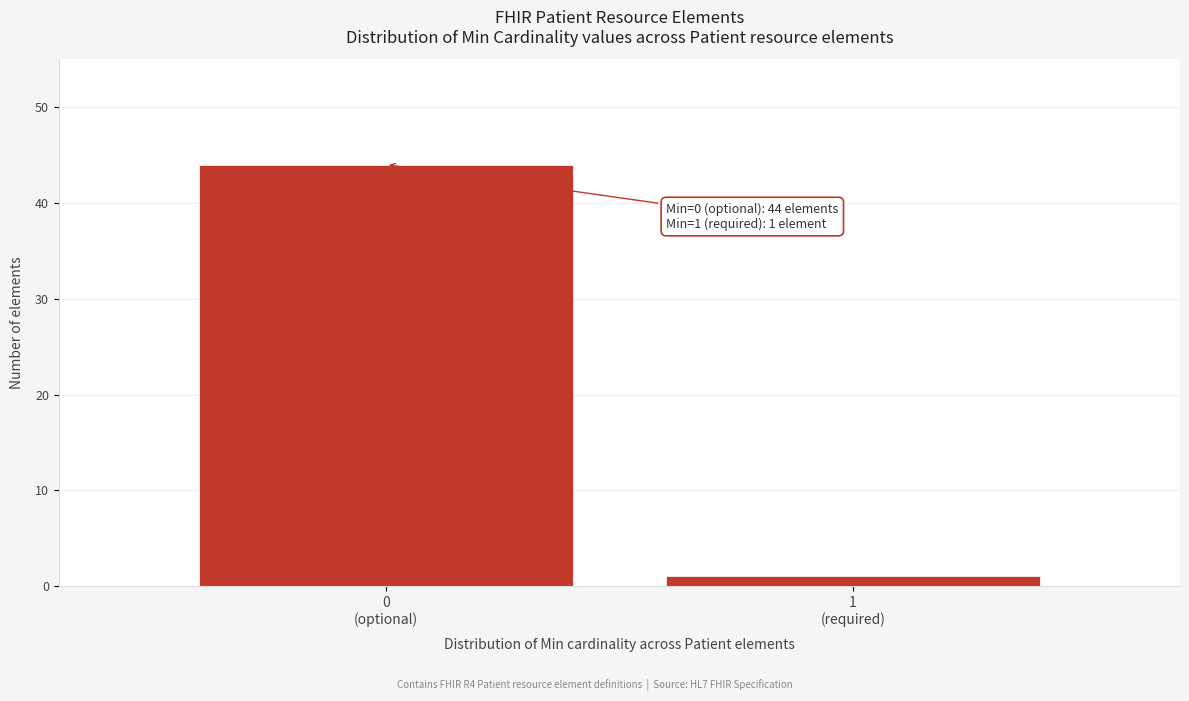

Reading left to right, list all the values displayed in this chart.

44	1